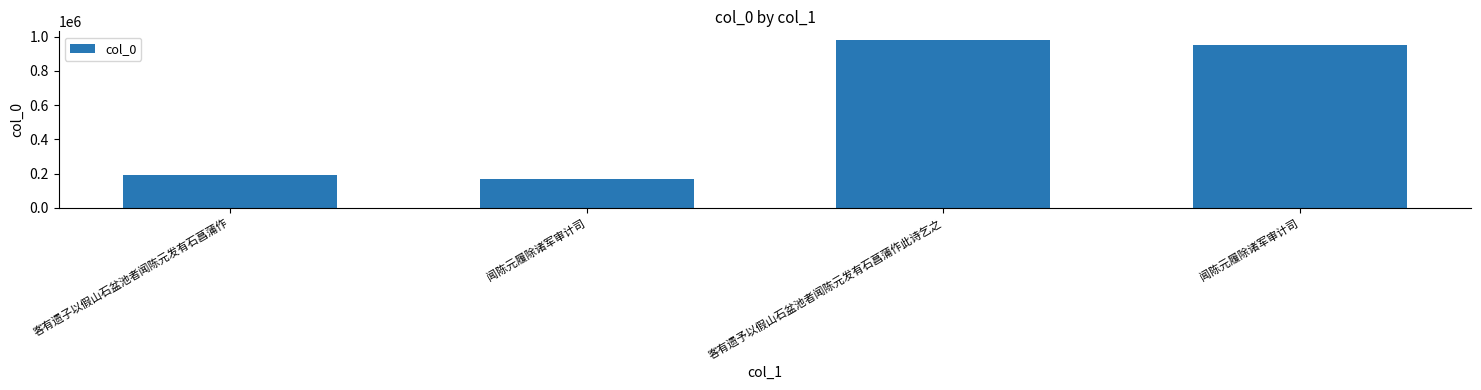

What is the label of the 3rd bar from the left?

客有遗予以假山石盆池者闻陈元发有石菖蒲作此诗乞之